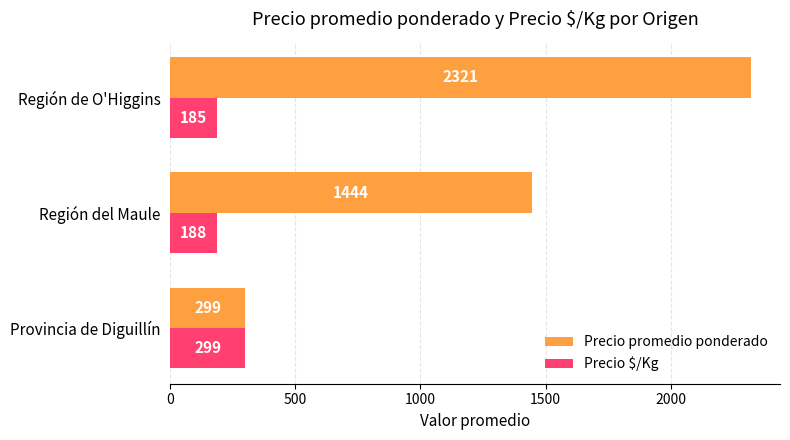

What is the total value across all series at Provincia de Diguillín?

598